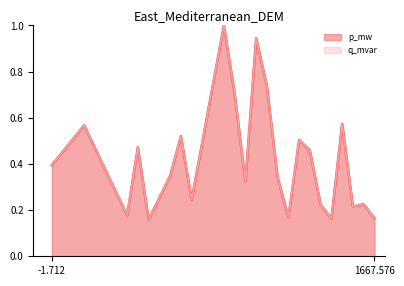

What is the highest value of the q_mvar series?

1.0